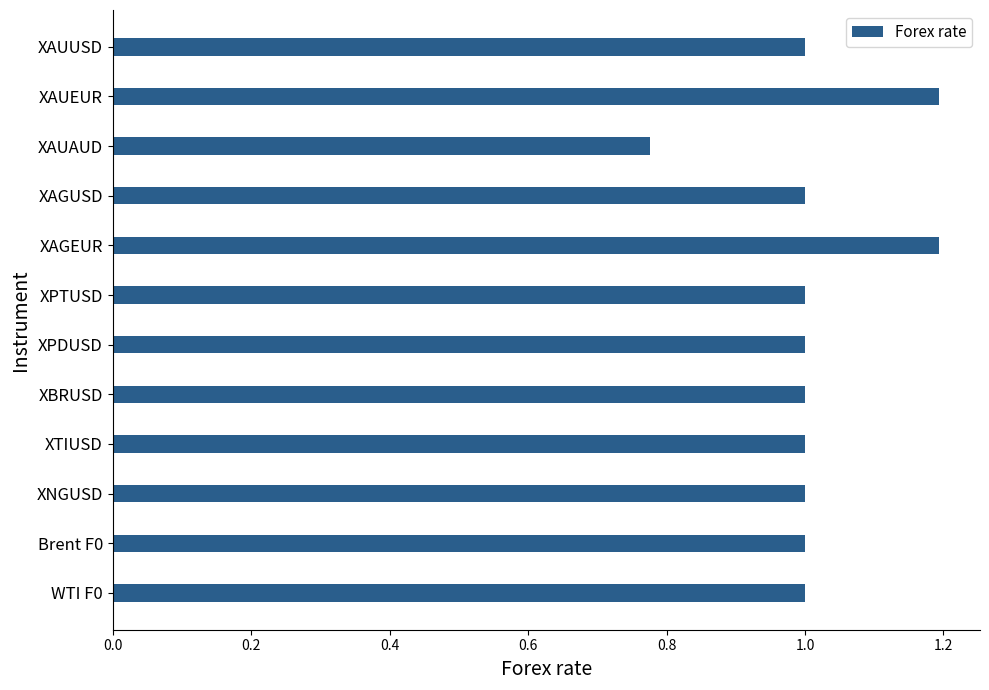

Which has a higher value, XAUEUR or XPDUSD?

XAUEUR